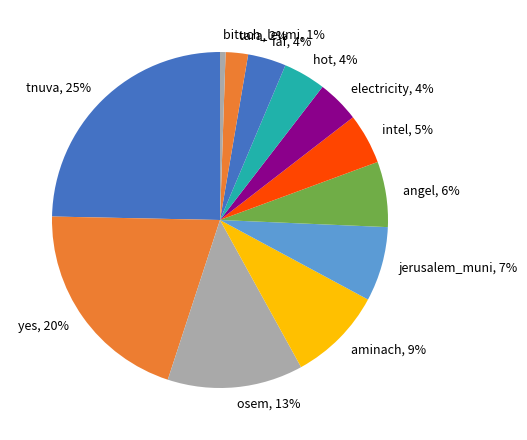

Is there a majority slice in this chart?

No